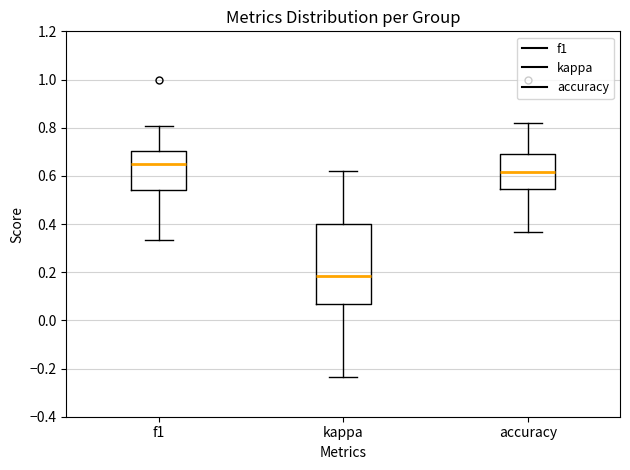

Reading left to right, transcribe this box plot: for each box, give where its median line is, the range the box spans, and where its two whiskers end, as read against the y-axis. The values are not printed on the chart, so give them approximately, as read against the axis.

f1: median 0.64, box 0.54 to 0.70, whiskers 0.34 to 0.80
kappa: median 0.18, box 0.06 to 0.40, whiskers -0.24 to 0.62
accuracy: median 0.62, box 0.54 to 0.70, whiskers 0.36 to 0.82